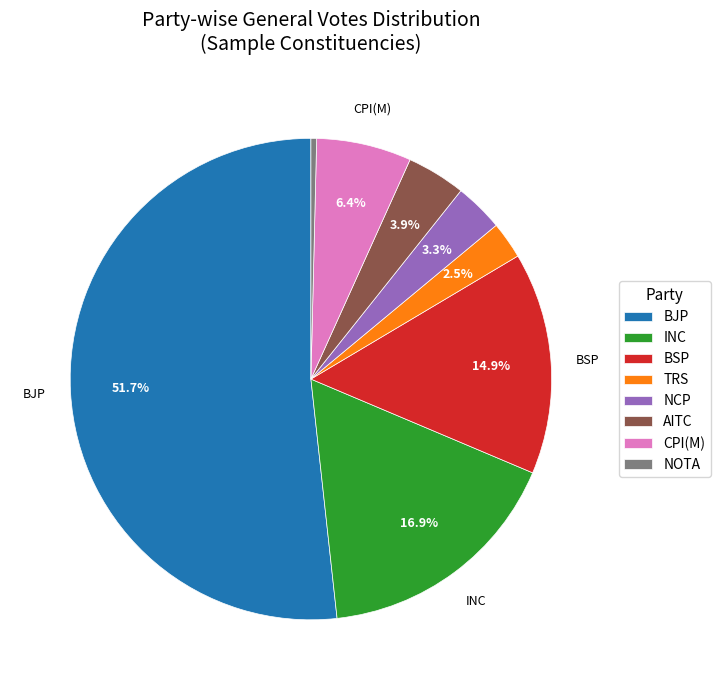

Is there any slice that represents more than half of the pie?

Yes